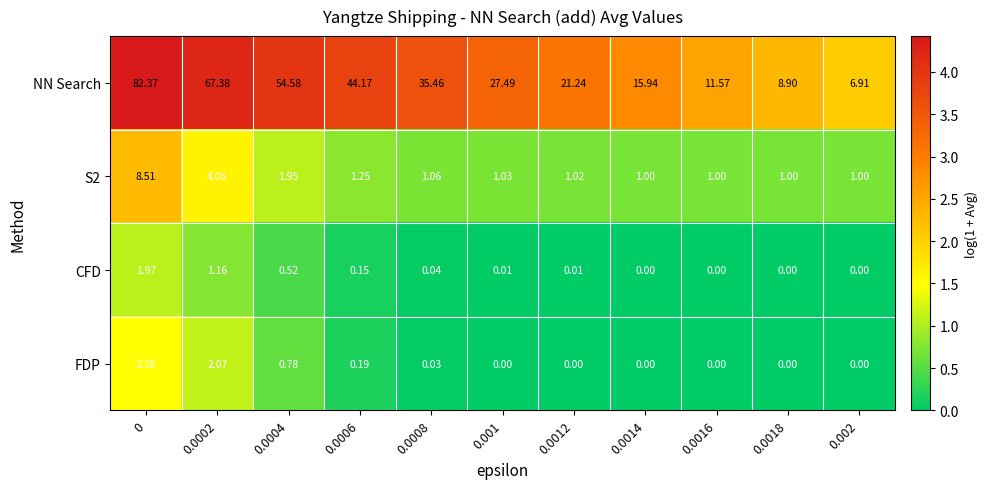

Which series has the widest spread of values?

NN Search